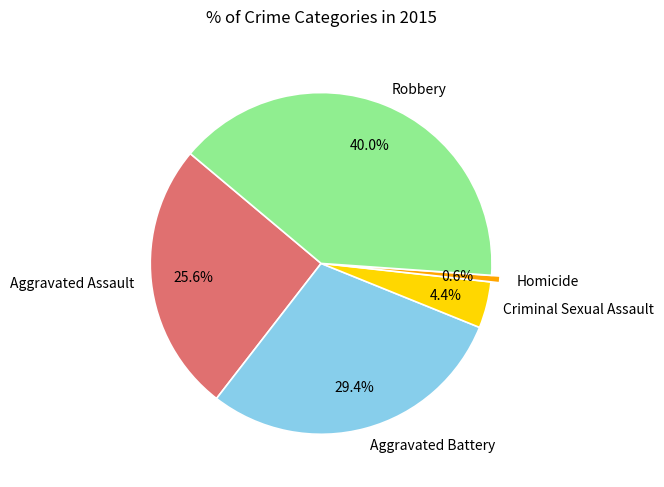

What portion of the pie excludes Aggravated Assault?

74.4%